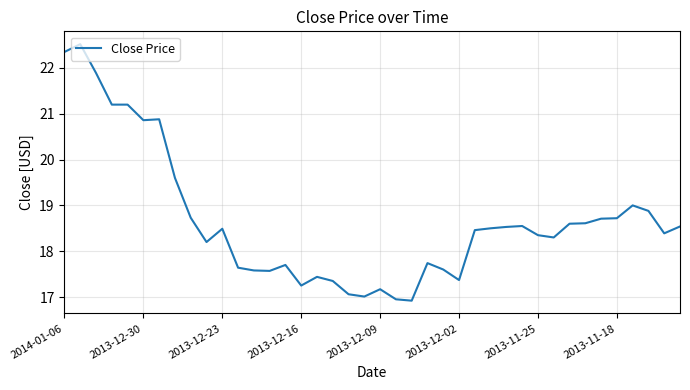

What is the smallest value displayed?

16.9